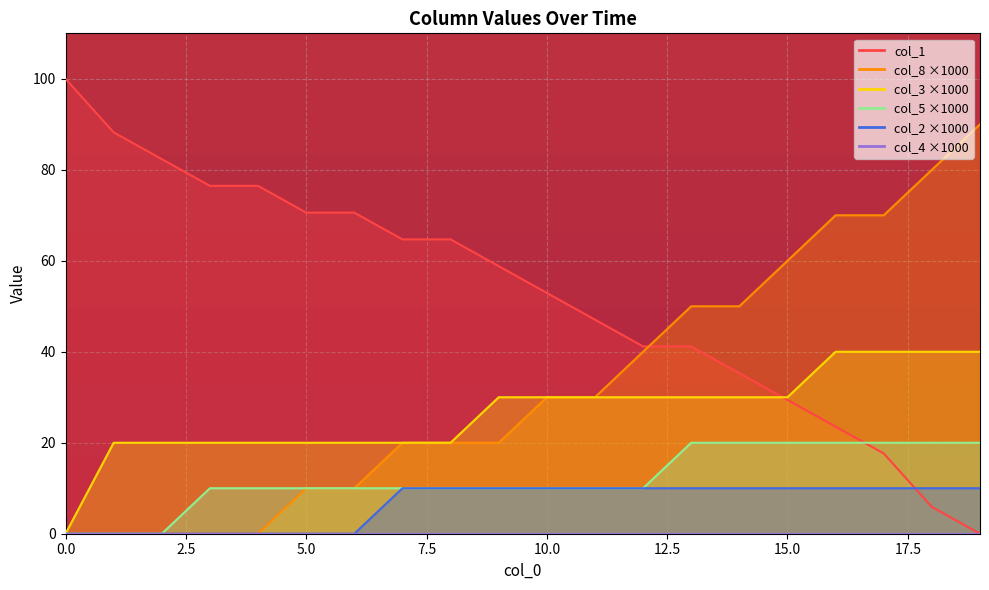

True or false: col_5 has more than 2 interior local peaks.

False